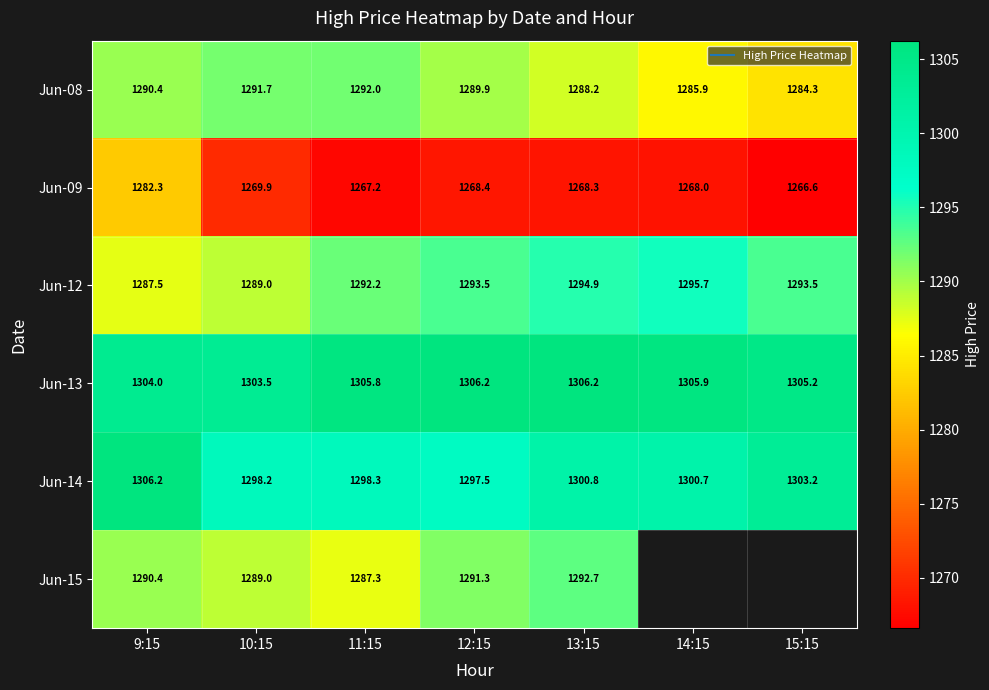

What is the approximate value of Jun-08 at 14:15?

1285.9